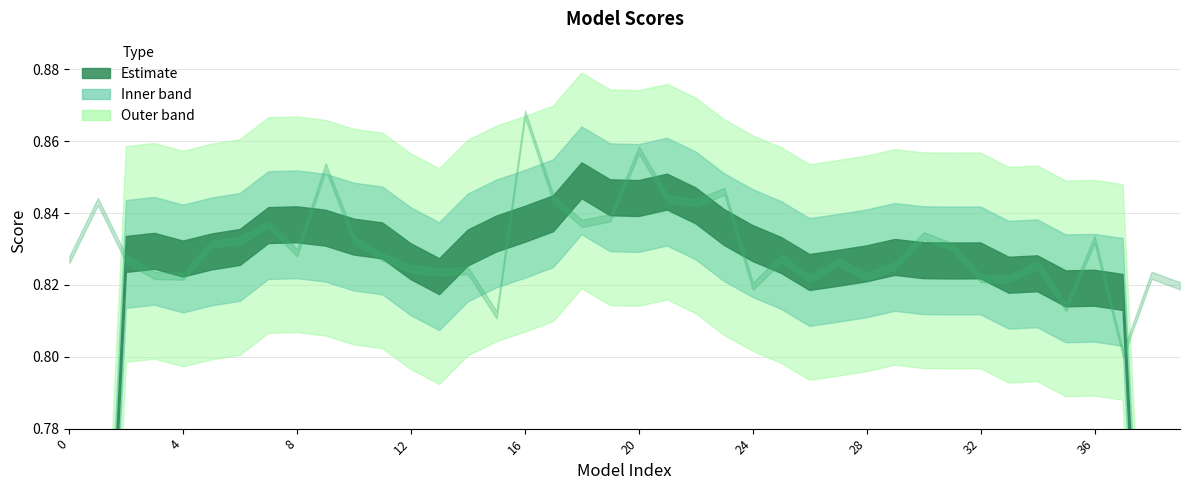

List the labels in order of value, smallest first.

37, 15, 35, 24, 39, 26, 32, 33, 28, 4, 3, 38, 13, 14, 12, 29, 34, 27, 0, 2, 25, 11, 8, 31, 5, 6, 10, 36, 30, 7, 18, 19, 22, 1, 17, 21, 23, 9, 20, 16